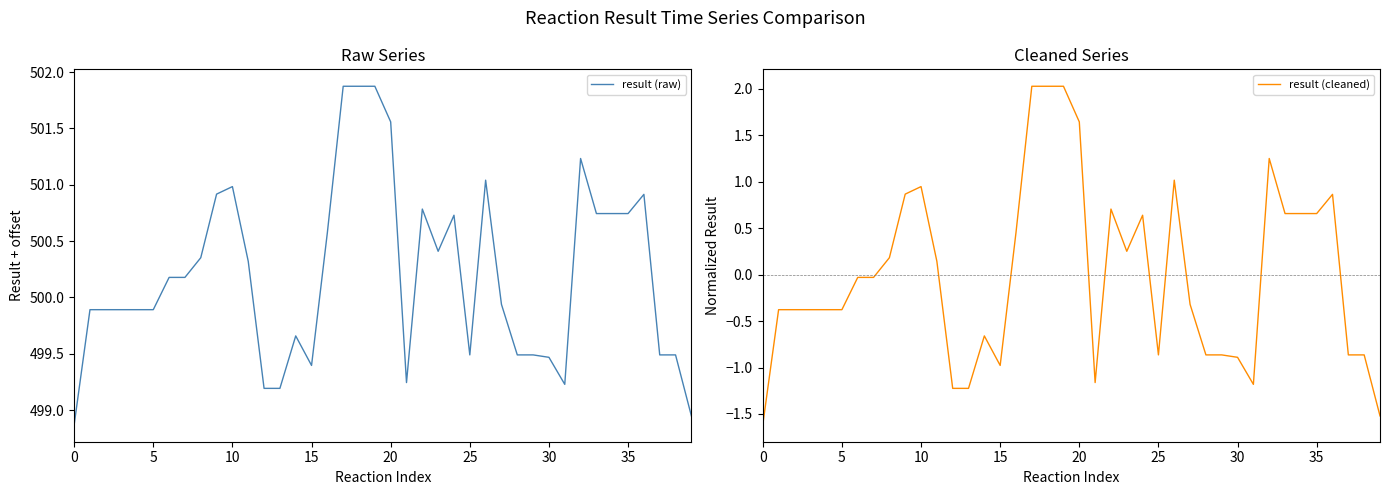

What is the minimum value for result (raw)?

498.9